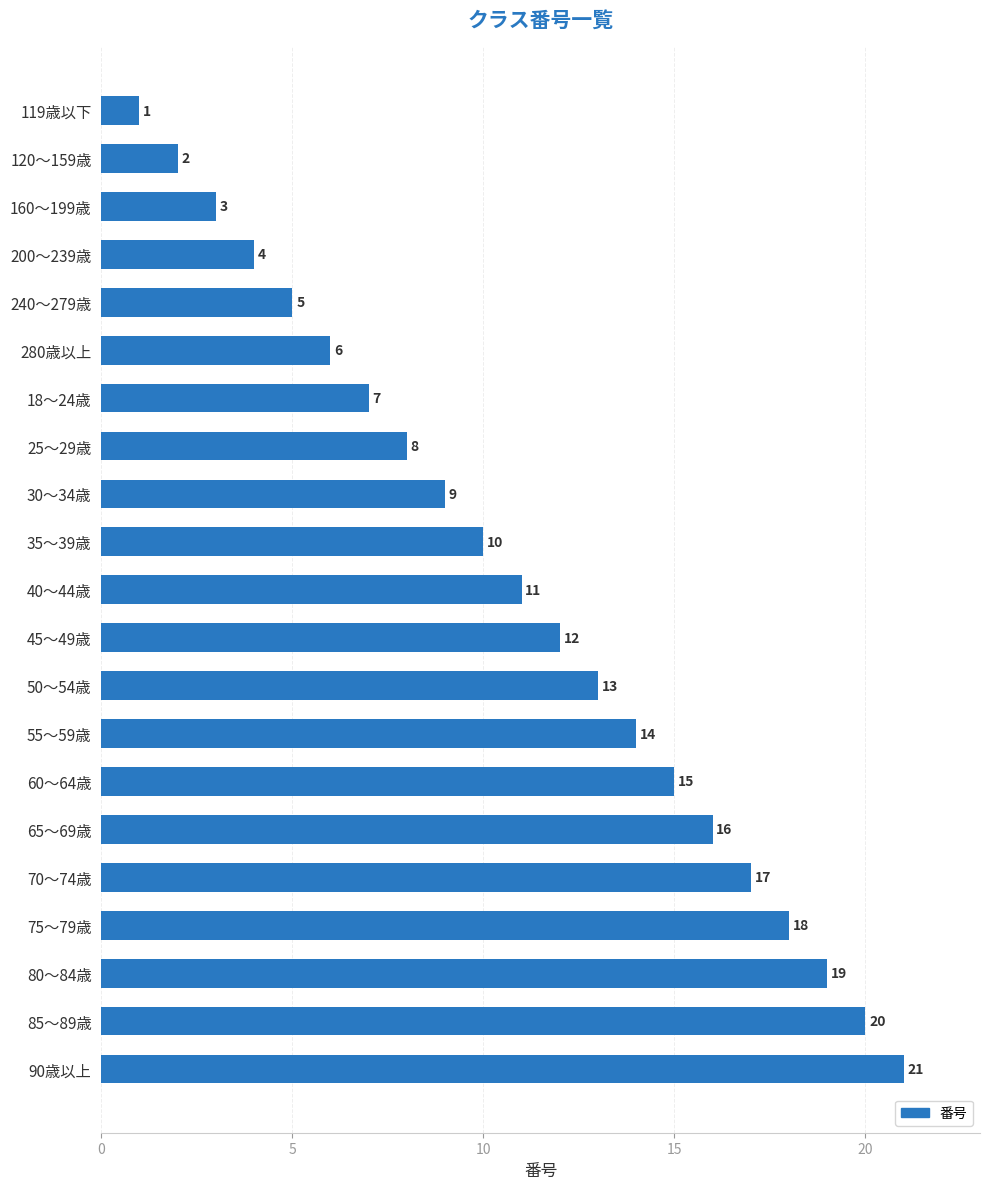

Approximately how many times larger is the value at 60～64歳 compared to 240～279歳?

3.0